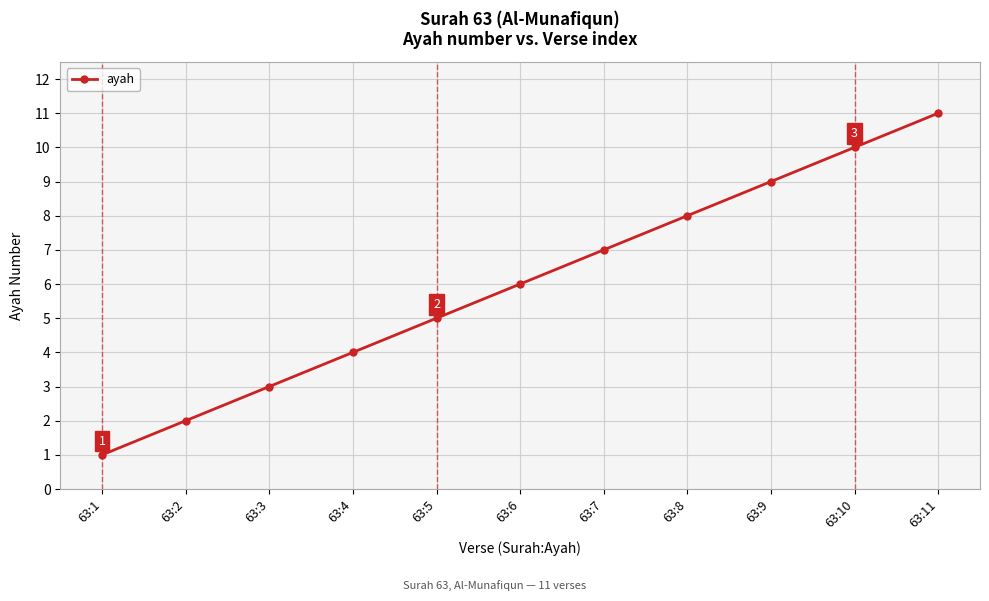

Does the chart display data point markers on the line(s)?

Yes